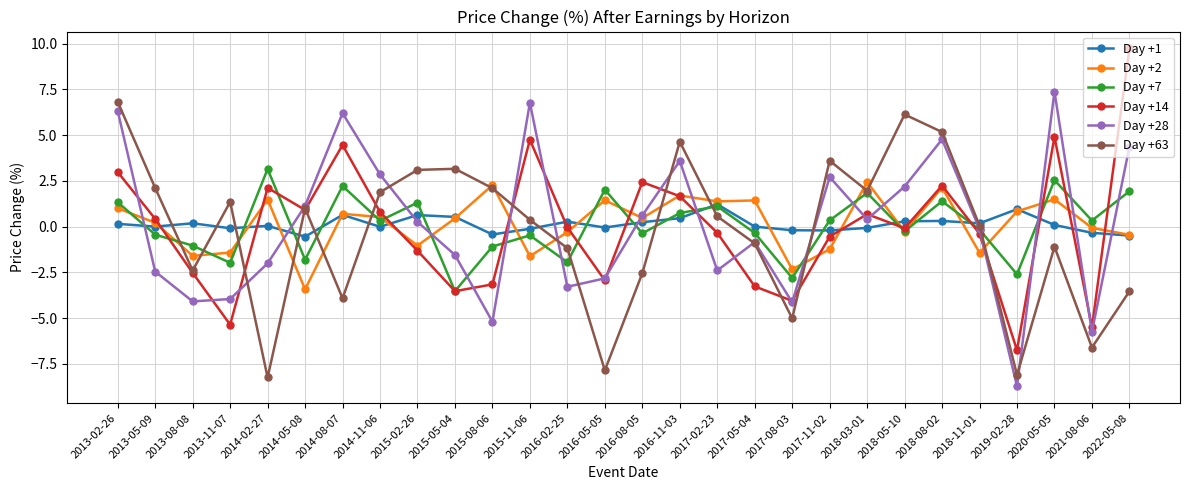

Where do Day +1 and Day +28 first cross each other?

2013-02-26 and 2013-05-09